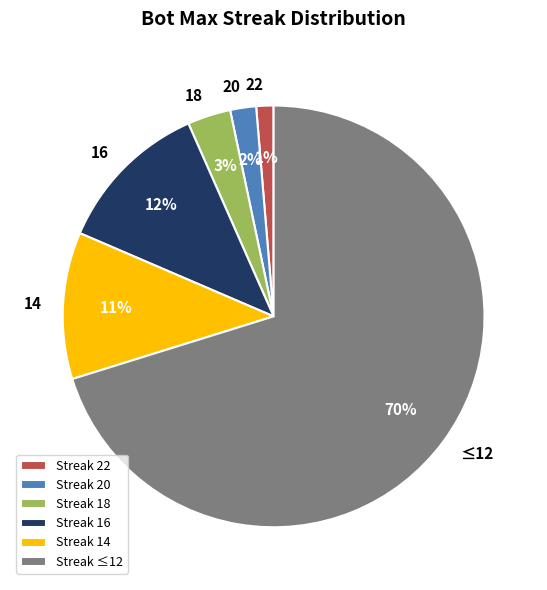

The Streak 22 slice represents 1% of the pie. True or false?

True